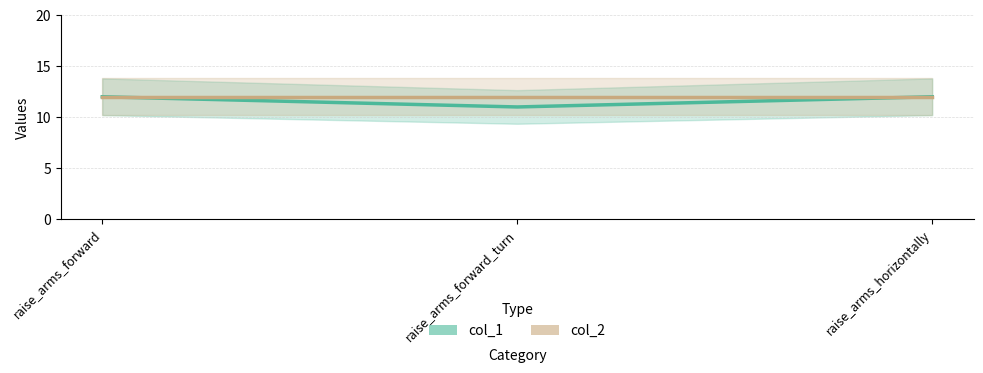

At how many categories does at least one series exceed 11?

3